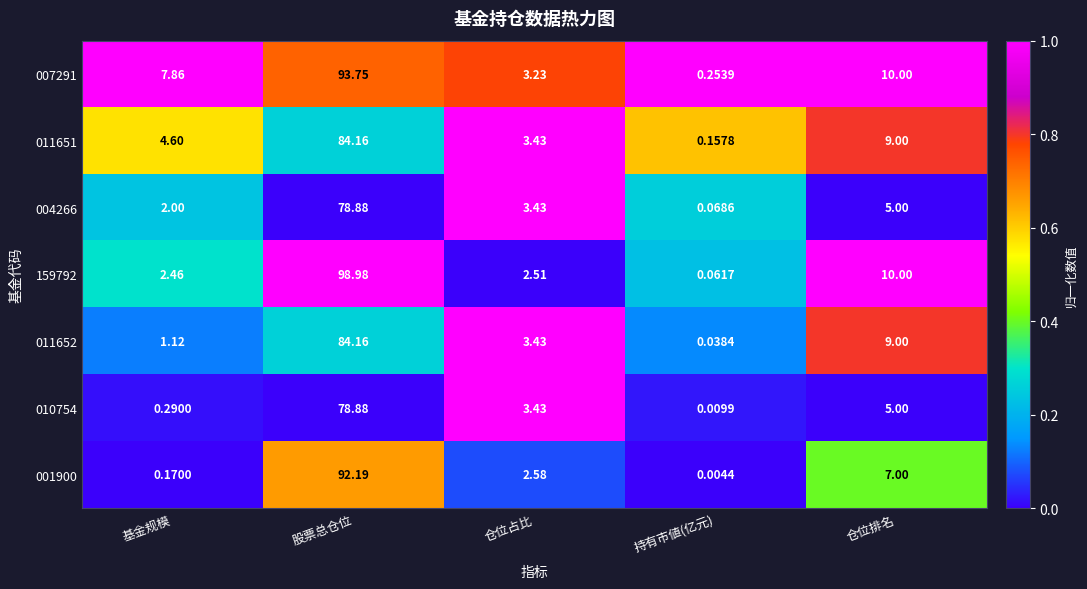

At which label does 159792 first exceed 2?

基金规模